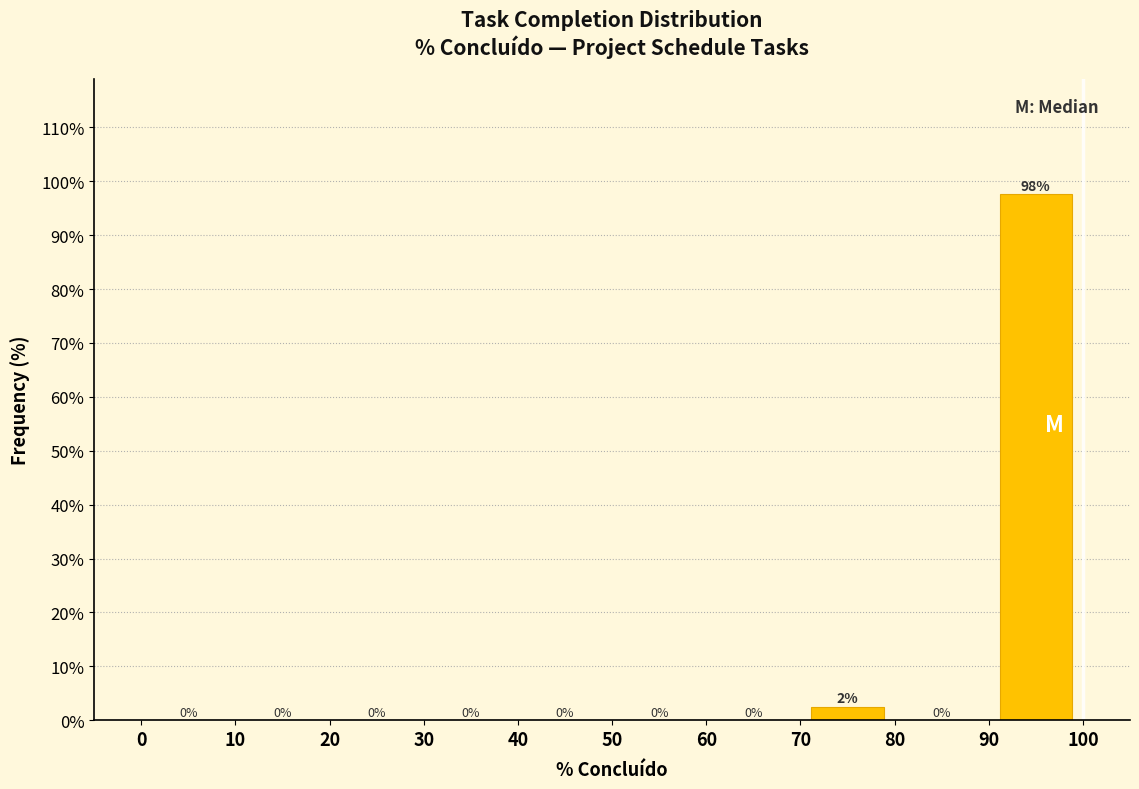

Which range on the x-axis has the tallest bar?

90 to 100